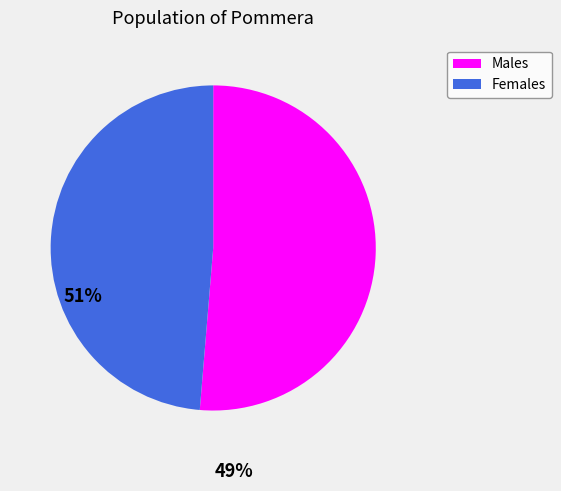

True or false: Males accounts for 51% of the total.

True